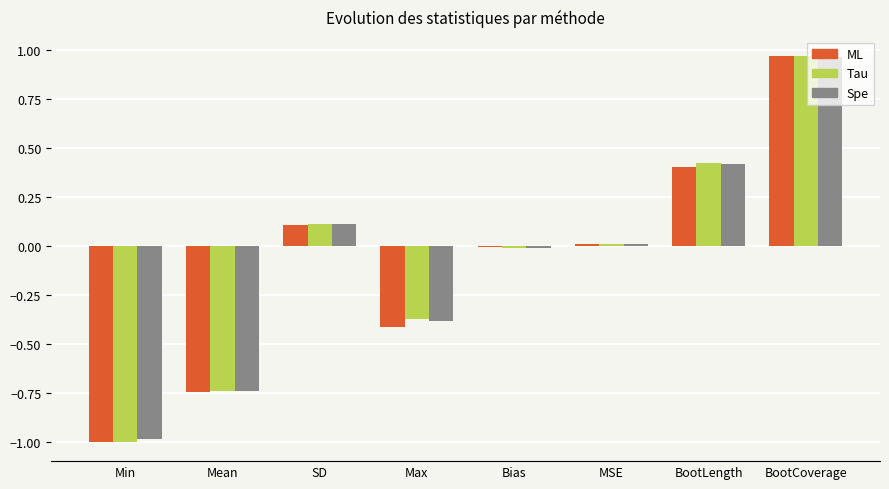

The value of Tau at BootCoverage is 1.4. True or false?

False